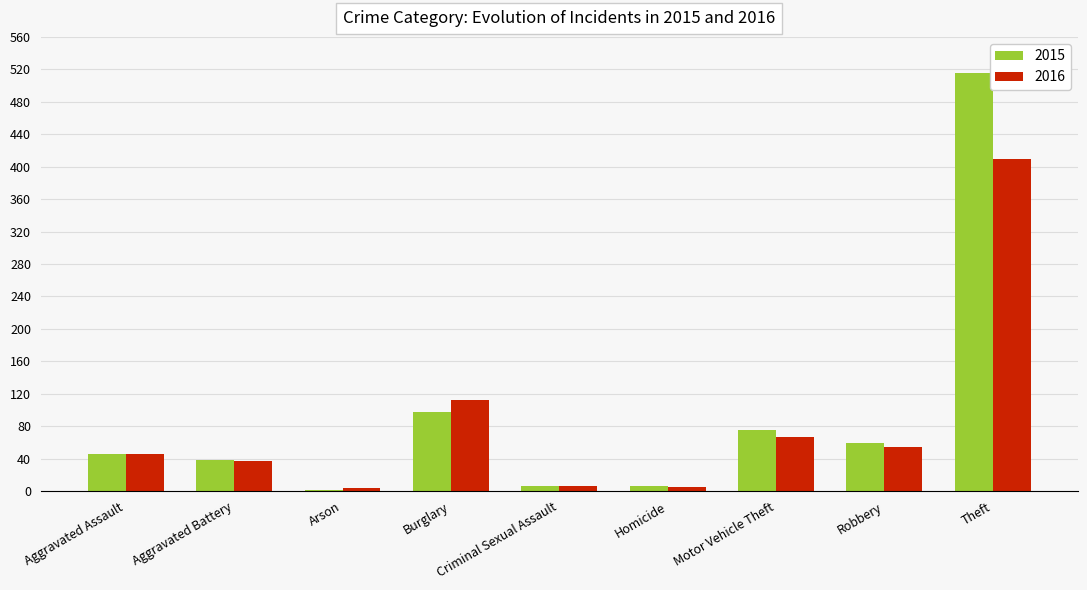

Is it true that 2016 equals 94 at Robbery?

False